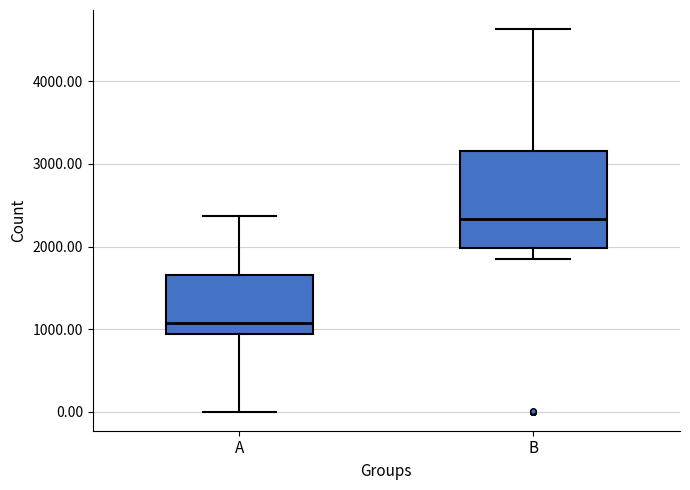

Where does the median line of the box for B sit on the y-axis? The values are not printed on the chart, so give them approximately, as read against the axis.

2300